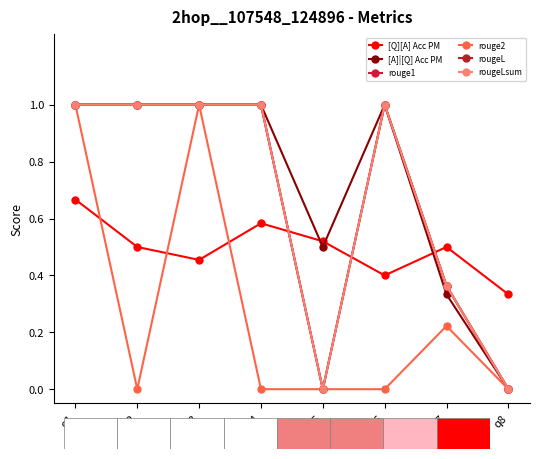

At which label does rougeL reach its minimum?

q5